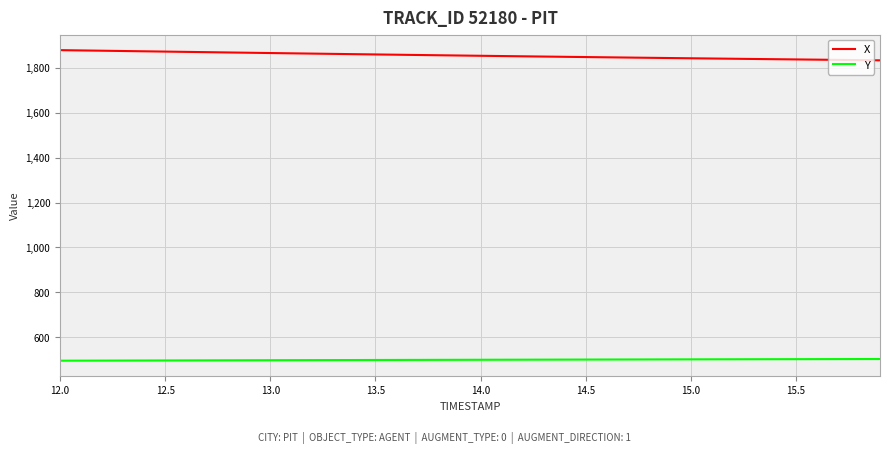

What is the minimum value for X?

1833.9